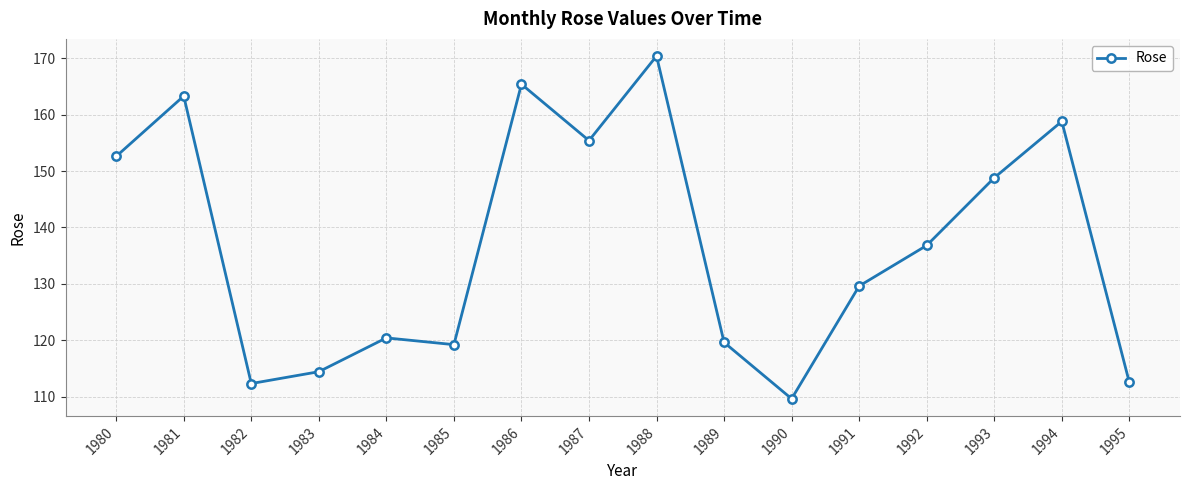

What is the difference between the values at 1992 and 1983?

22.4